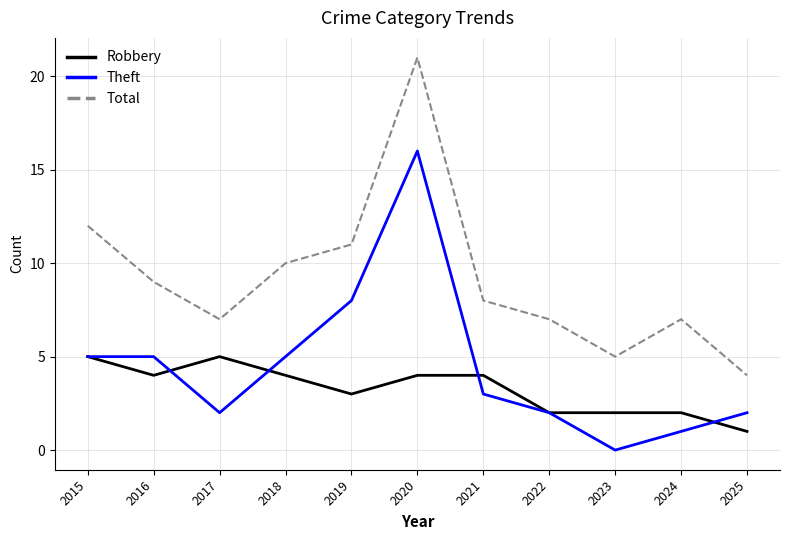

List the series in order of their overall mean, highest first.

Total, Theft, Robbery